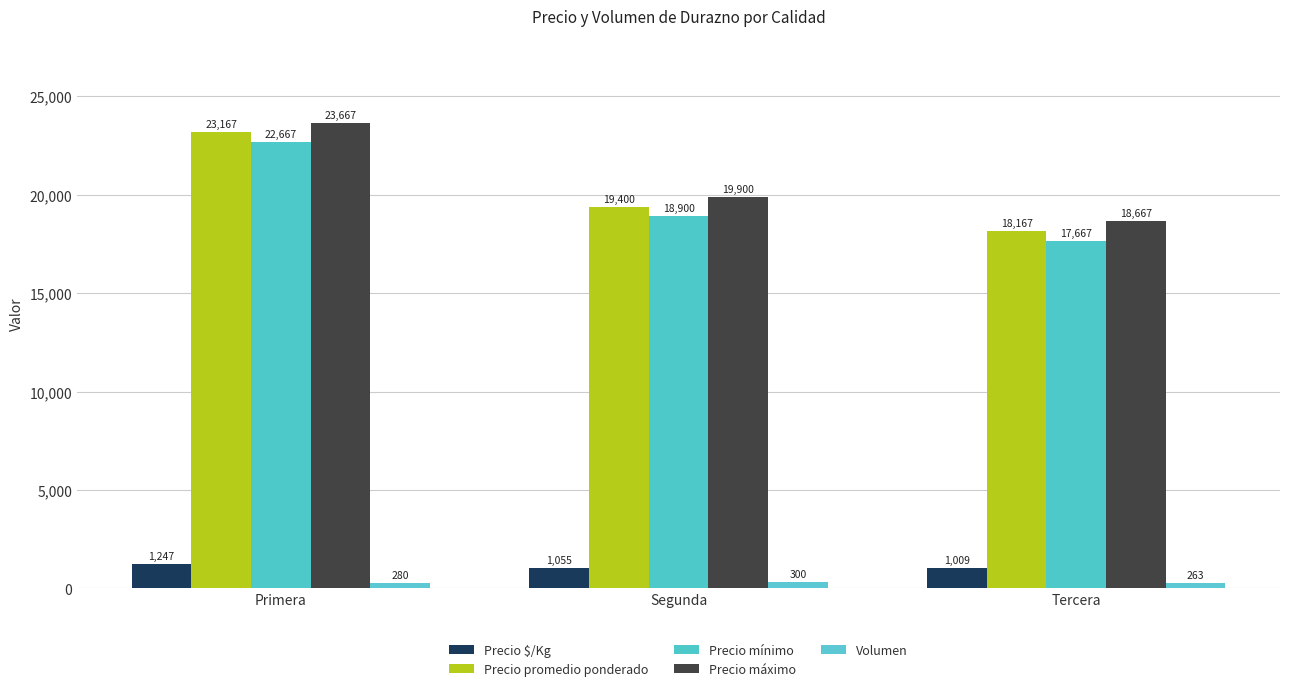

What is the total value across all series at Segunda?

59555